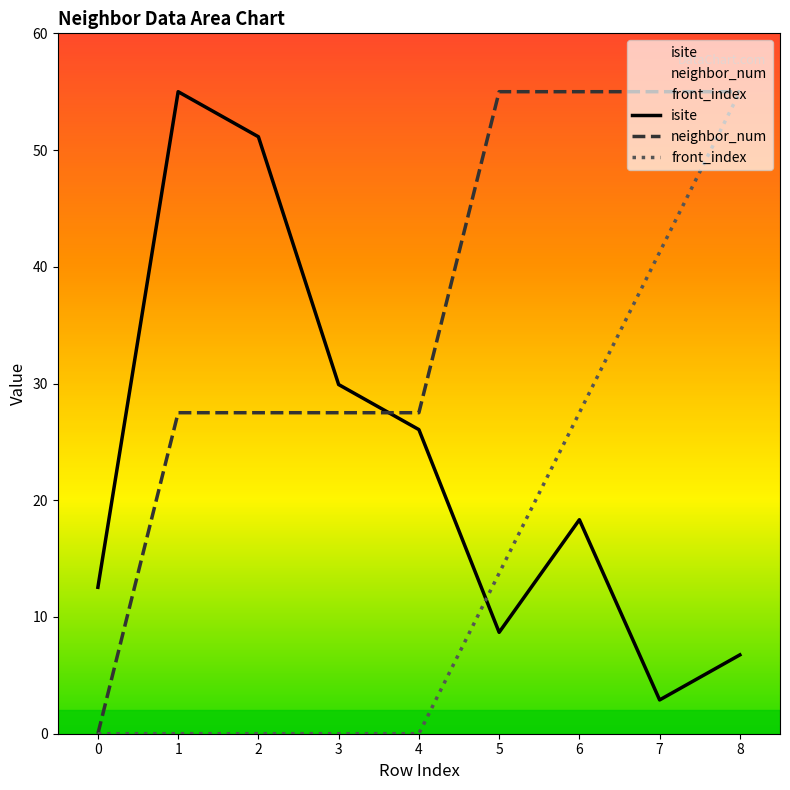

How many lines are shown in the chart?

3